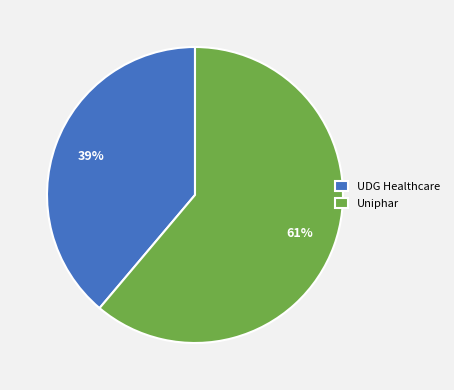

Which has a higher value, UDG Healthcare or Uniphar?

Uniphar